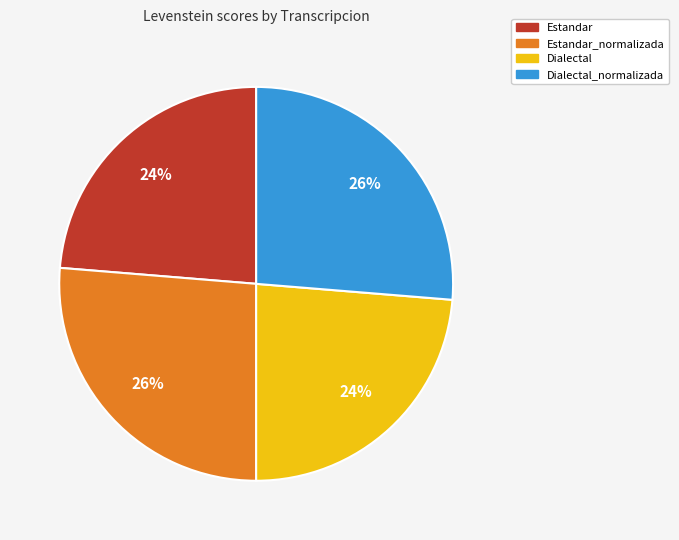

Combined, do Dialectal and Estandar account for over 50%?

No